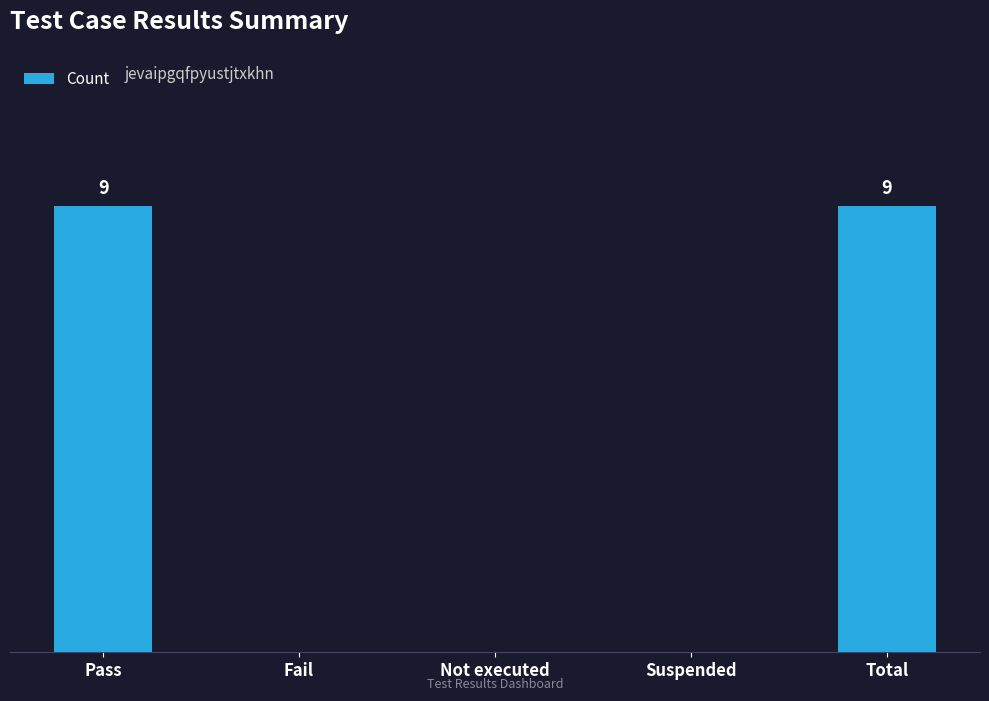

What is the greatest value displayed?

9